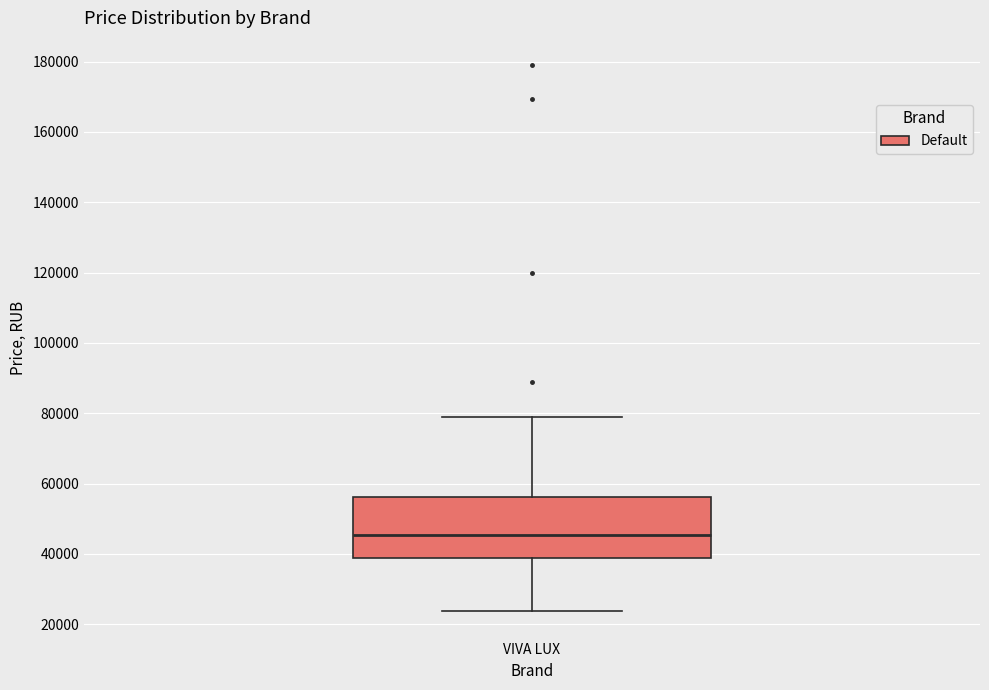

Where does the lower whisker of the box for VIVA LUX end on the y-axis? The values are not printed on the chart, so give them approximately, as read against the axis.

24000